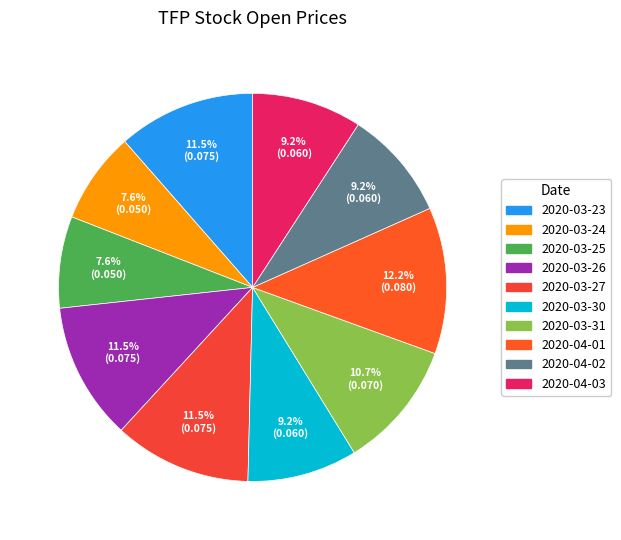

Do 2020-03-23 and 2020-04-03 together represent more than half of the pie?

No